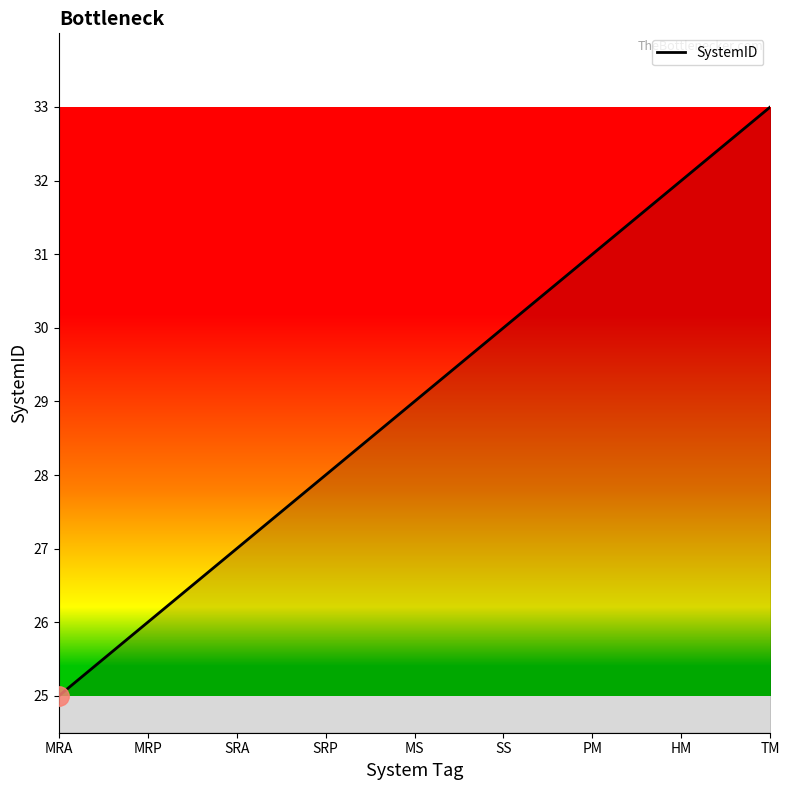

Rank the categories by value from lowest to highest.

MRA, MRP, SRA, SRP, MS, SS, PM, HM, TM